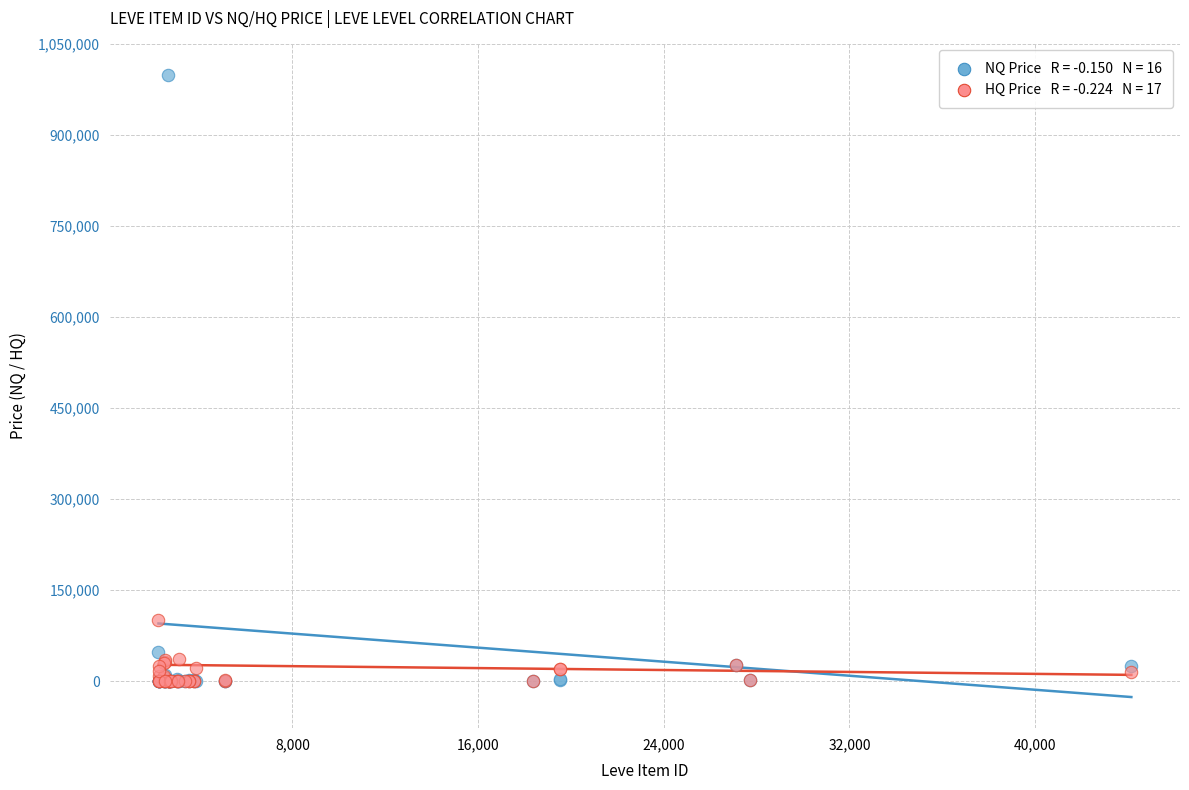

Across all series, what Y value is closest to 500000?

100003.0